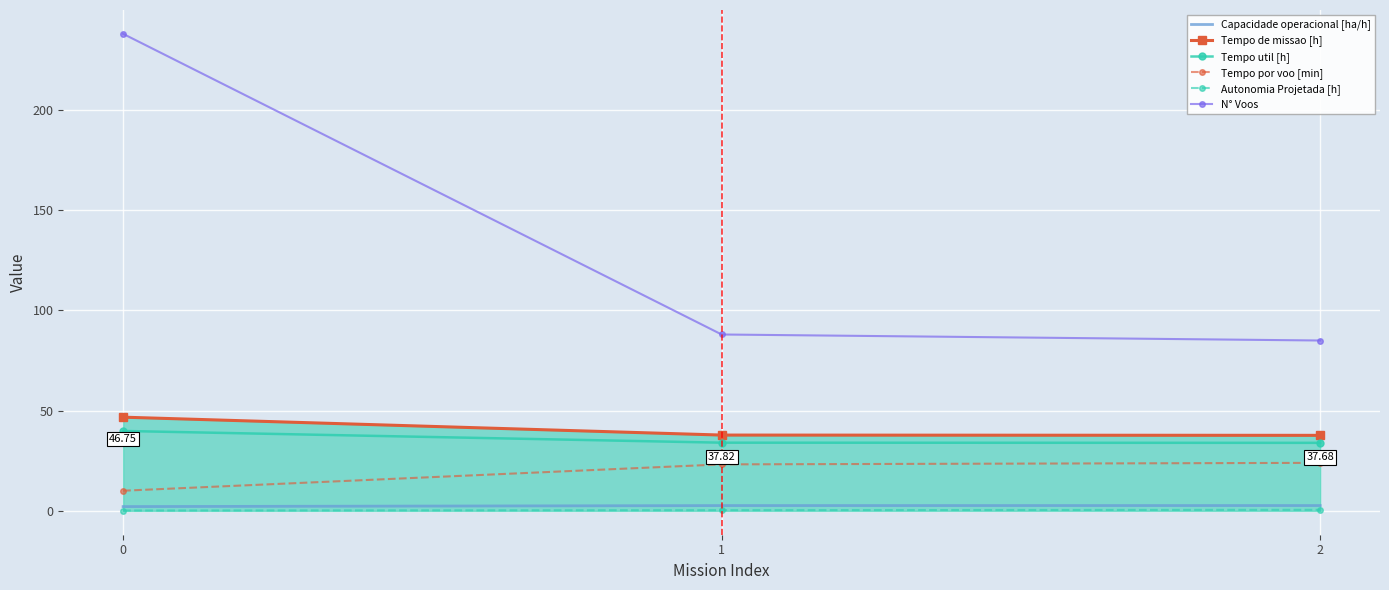

Is the value of N° Voos at 2 greater than the value of Autonomia Projetada [h] at 2?

Yes